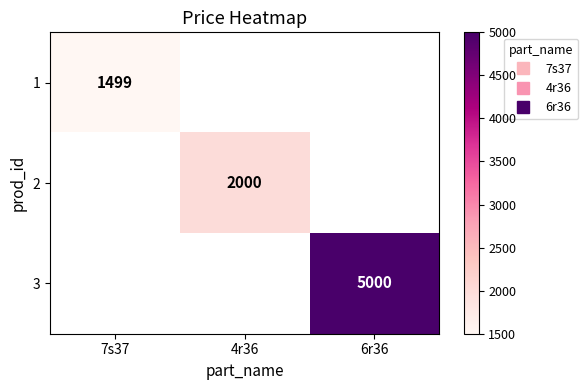

How many categories are shown in the chart?

3